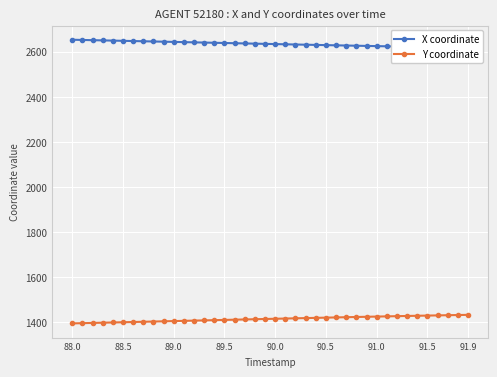

Is it true that Y coordinate equals 2106.2 at 91.5?

False